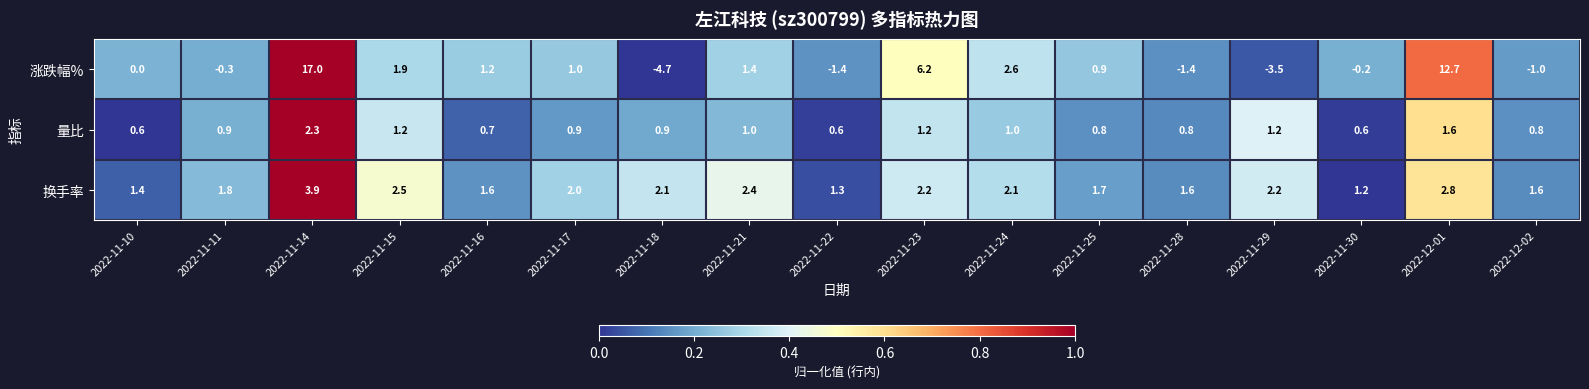

What is the maximum value shown in the chart?

17.0